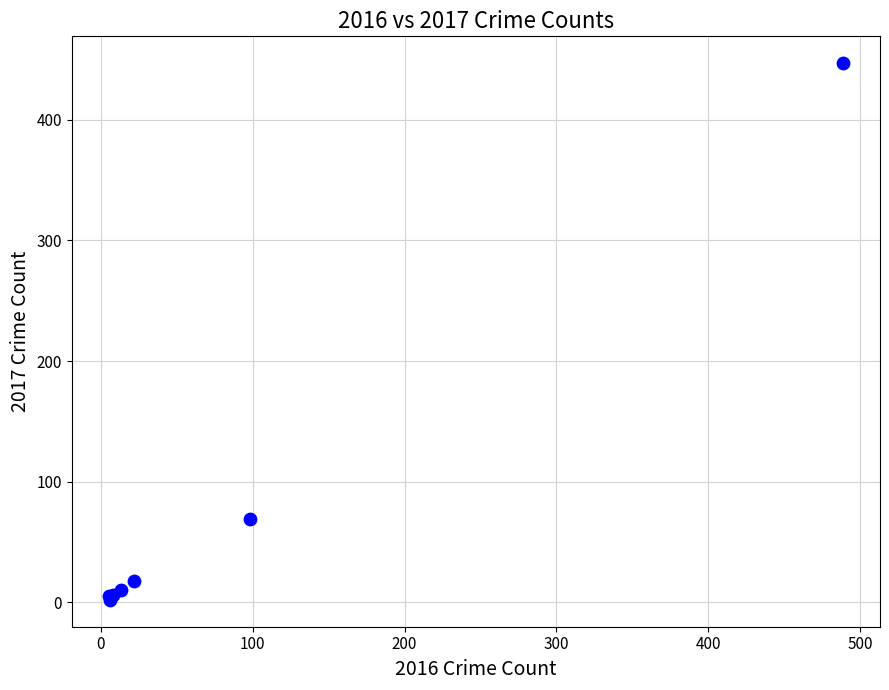

What Y value in the scatter plot is closest to 224?

69